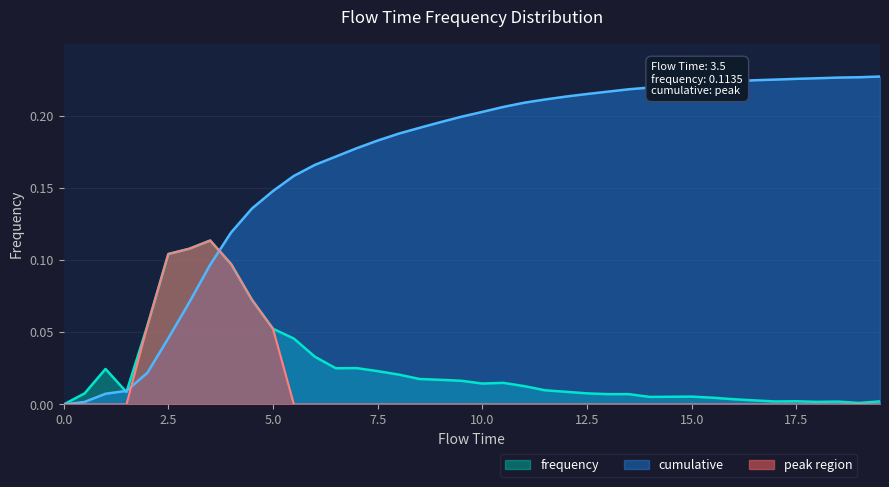

The cumulative series shows 0.1 at 2.5. True or false?

False